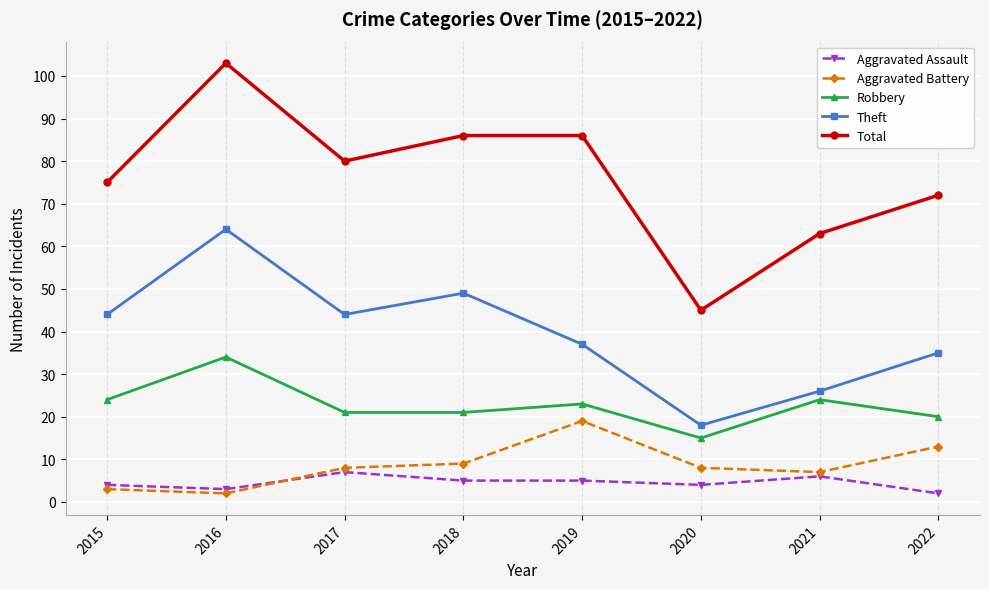

Where is the first local minimum for Aggravated Assault?

2016